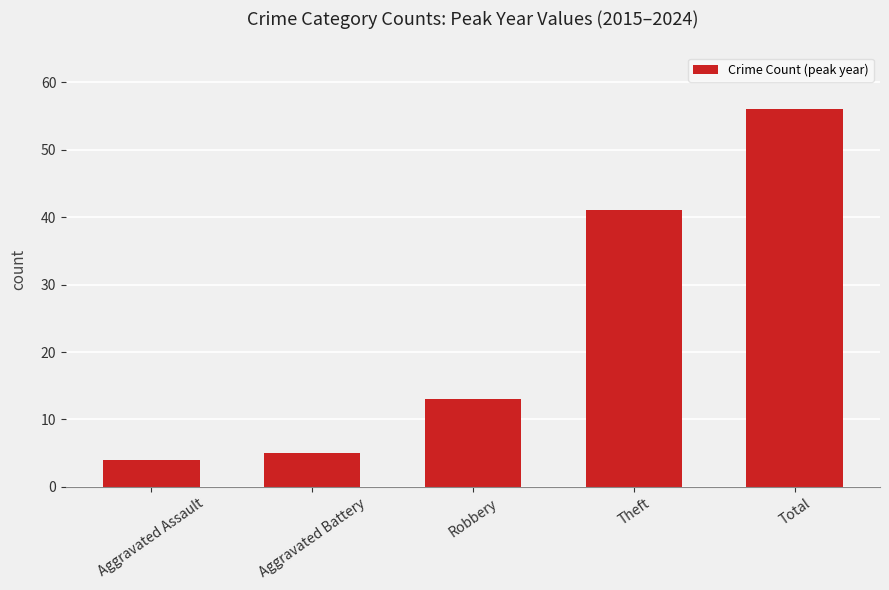

Where is the data nearest to the value 30?

Theft